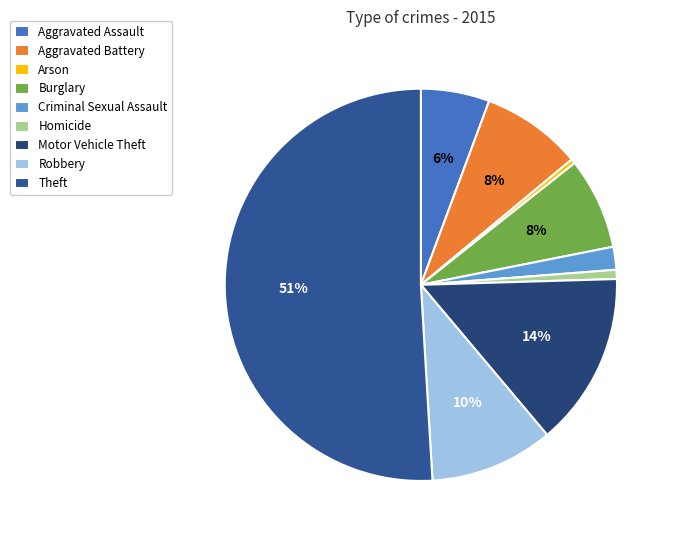

The Robbery slice represents 17% of the pie. True or false?

False